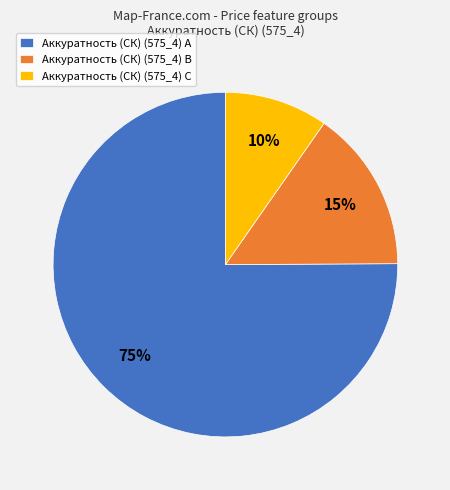

To the nearest percent, what portion does Аккуратность (СК) (575_4) A represent?

75%